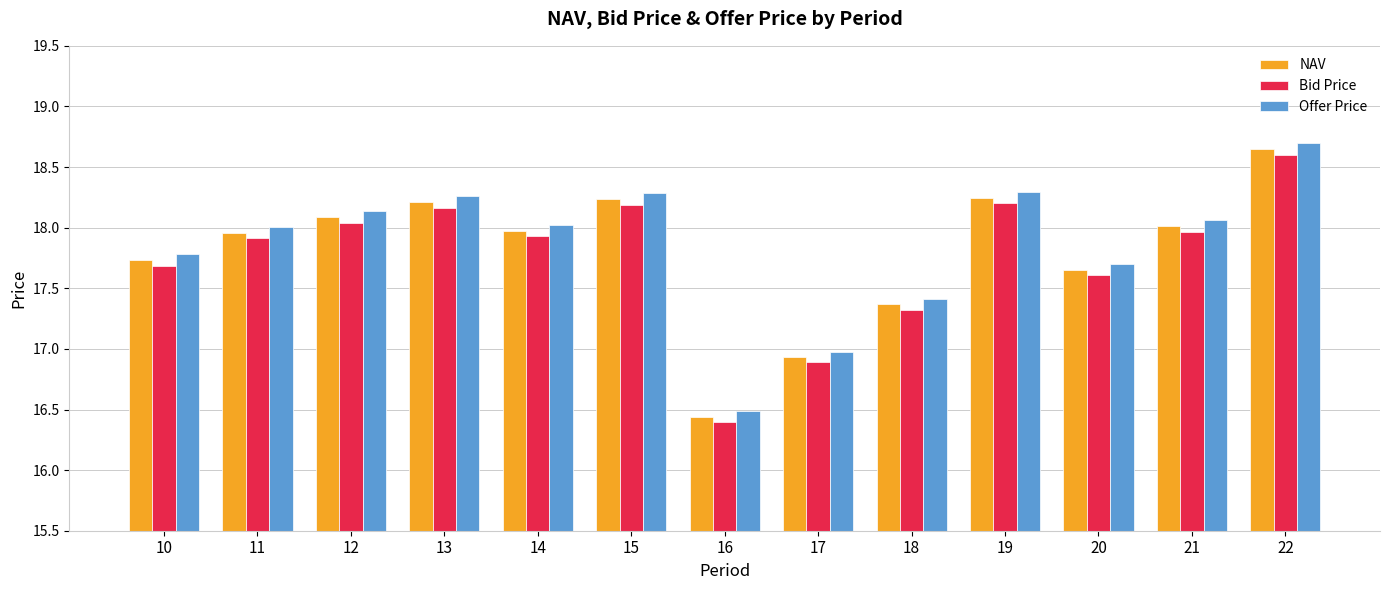

Which series has the largest range (max minus min)?

Offer Price